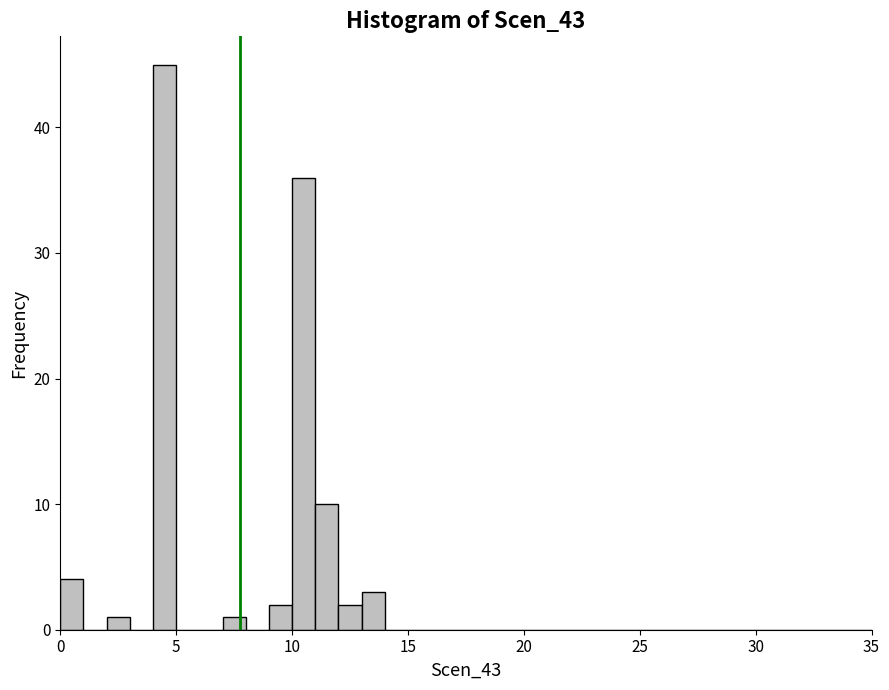

Read against the x-axis, roughly where is the centre of the tallest bar?

4.5